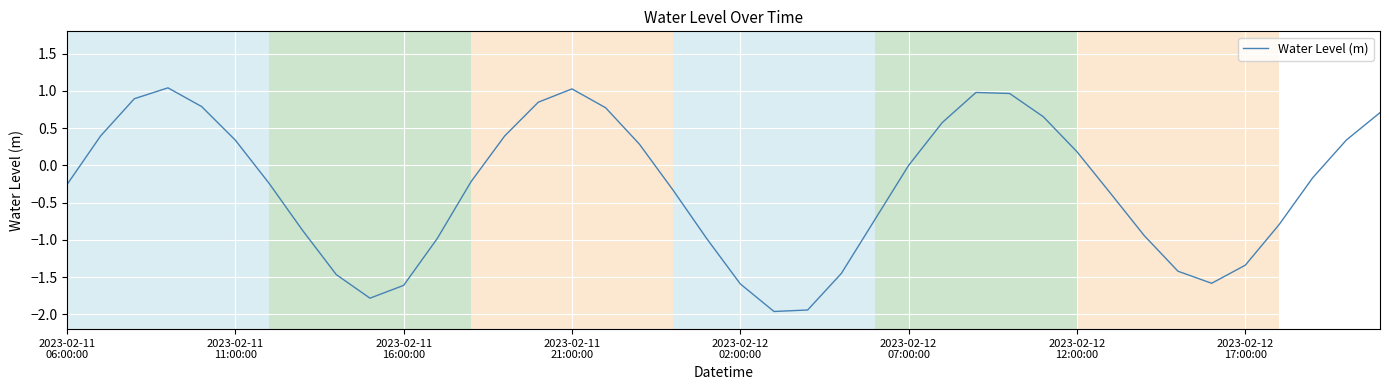

What is the smallest value displayed?

-2.0